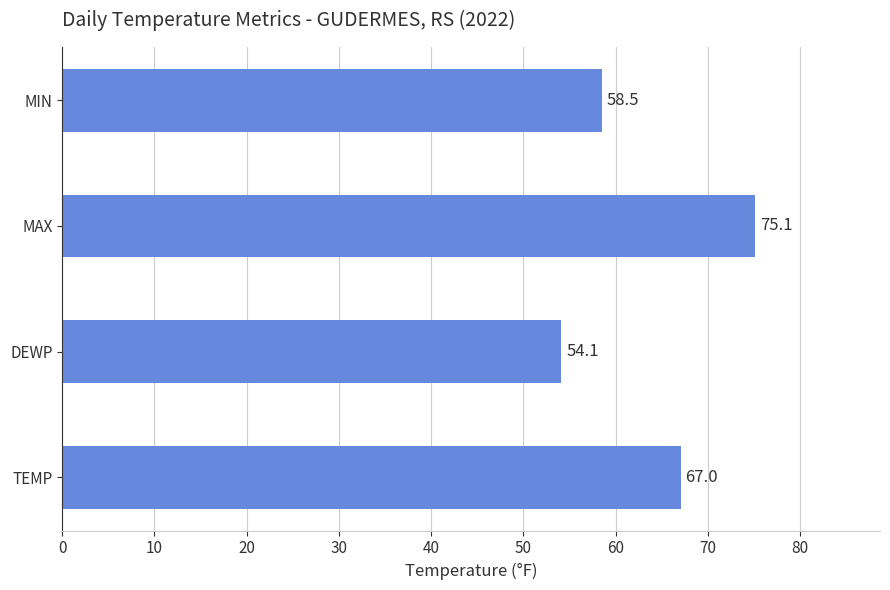

How many series are shown in this chart?

1